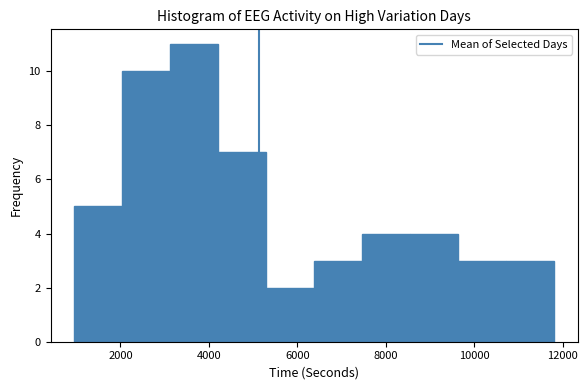

Reading left to right, transcribe this chart: for each bar, give the range it covers on the x-axis and its height. Neither the bar edges nor the heights are printed on the chart, so give them approximately, as read against the axes.

1000 to 2000: 5
2000 to 3200: 10
3200 to 4200: 11
4200 to 5200: 7
5200 to 6400: 2
6400 to 7400: 3
7400 to 8600: 4
8600 to 9600: 4
9600 to 10800: 3
10800 to 11800: 3